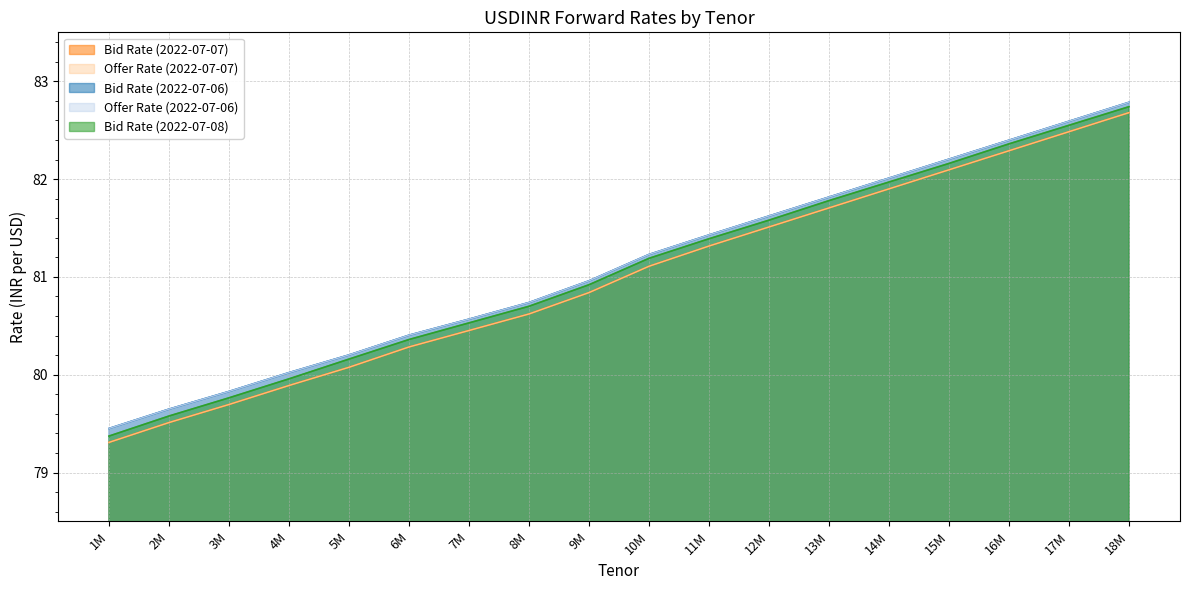

At how many categories does at least one series exceed 80?

15